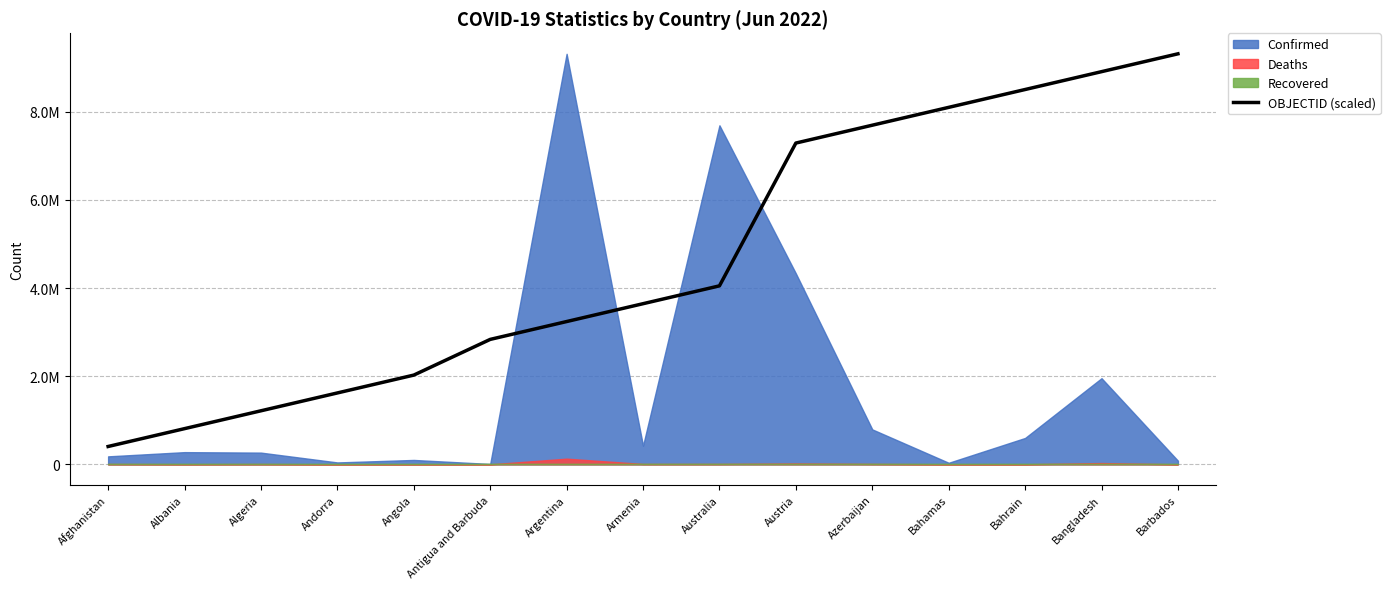

Which has a higher value, Bahrain or Argentina?

Bahrain